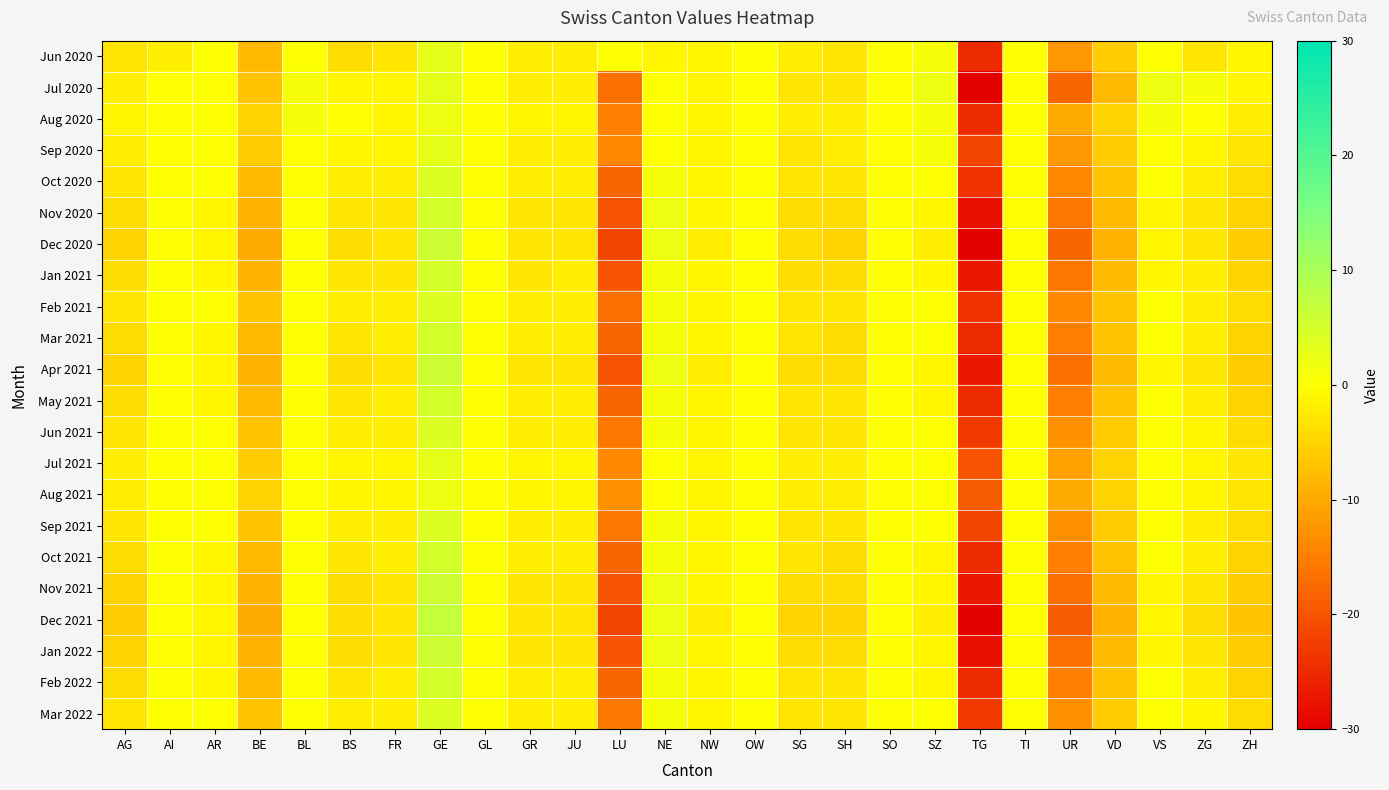

Which series has the largest range (max minus min)?

Dec 2021